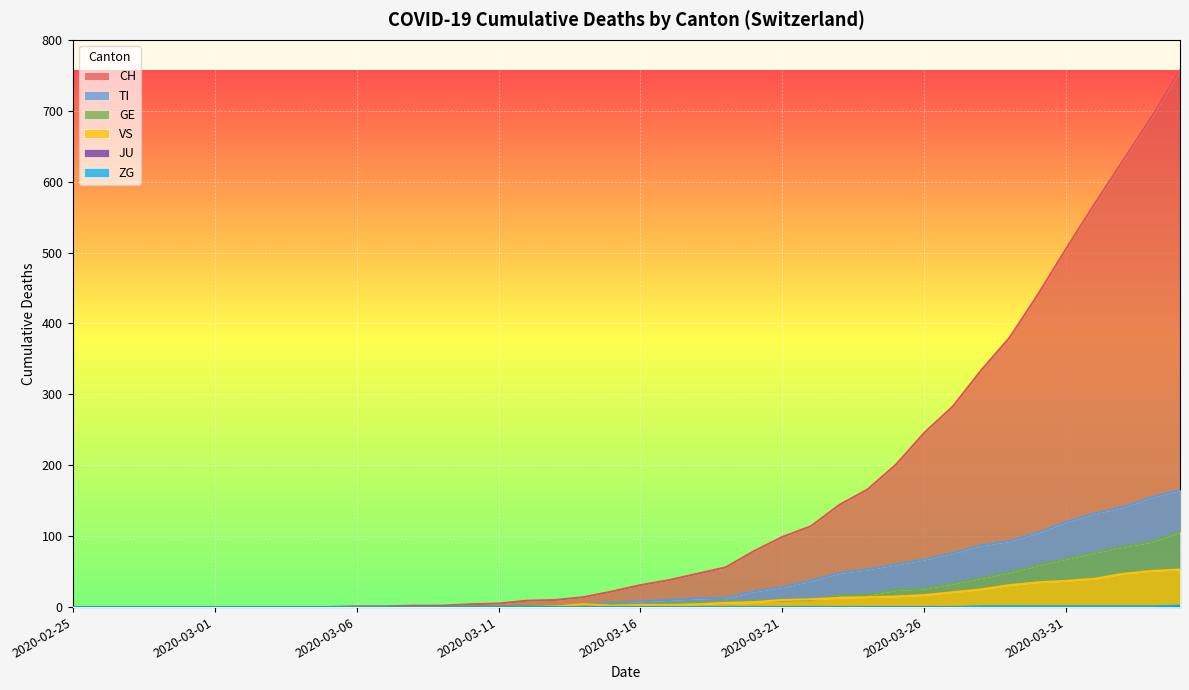

At which label is VS closest to 26?

2020-03-28